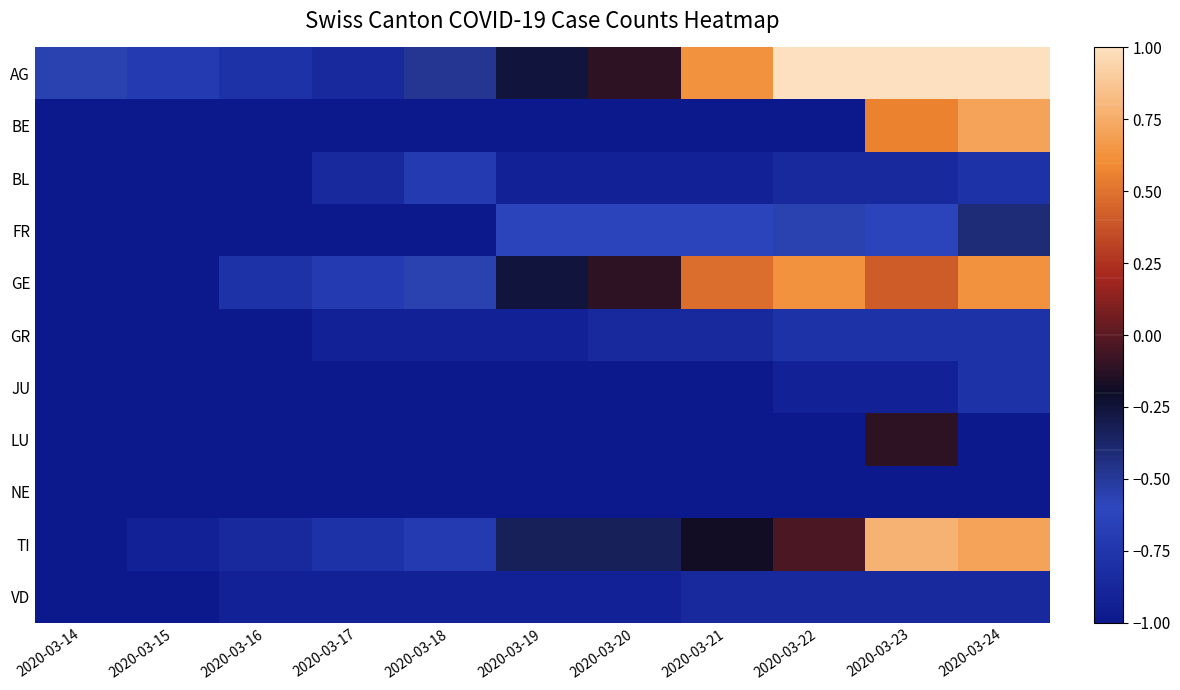

At which category is the sum across all series the highest?

2020-03-23